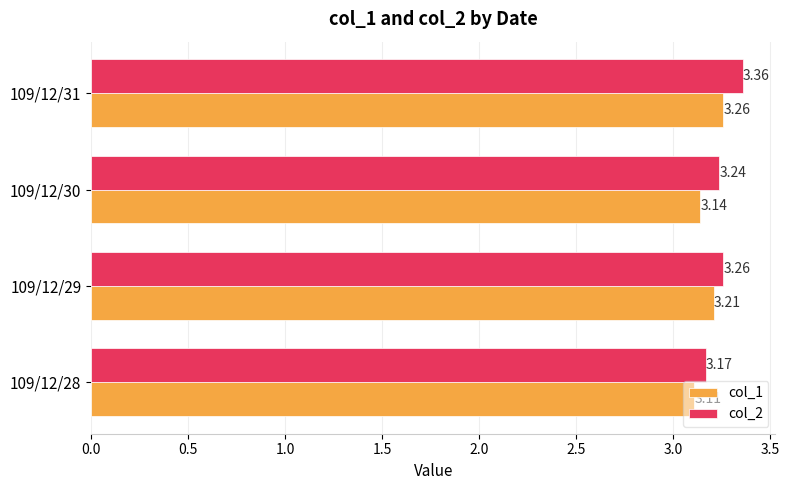

Which series has the largest range (max minus min)?

col_2